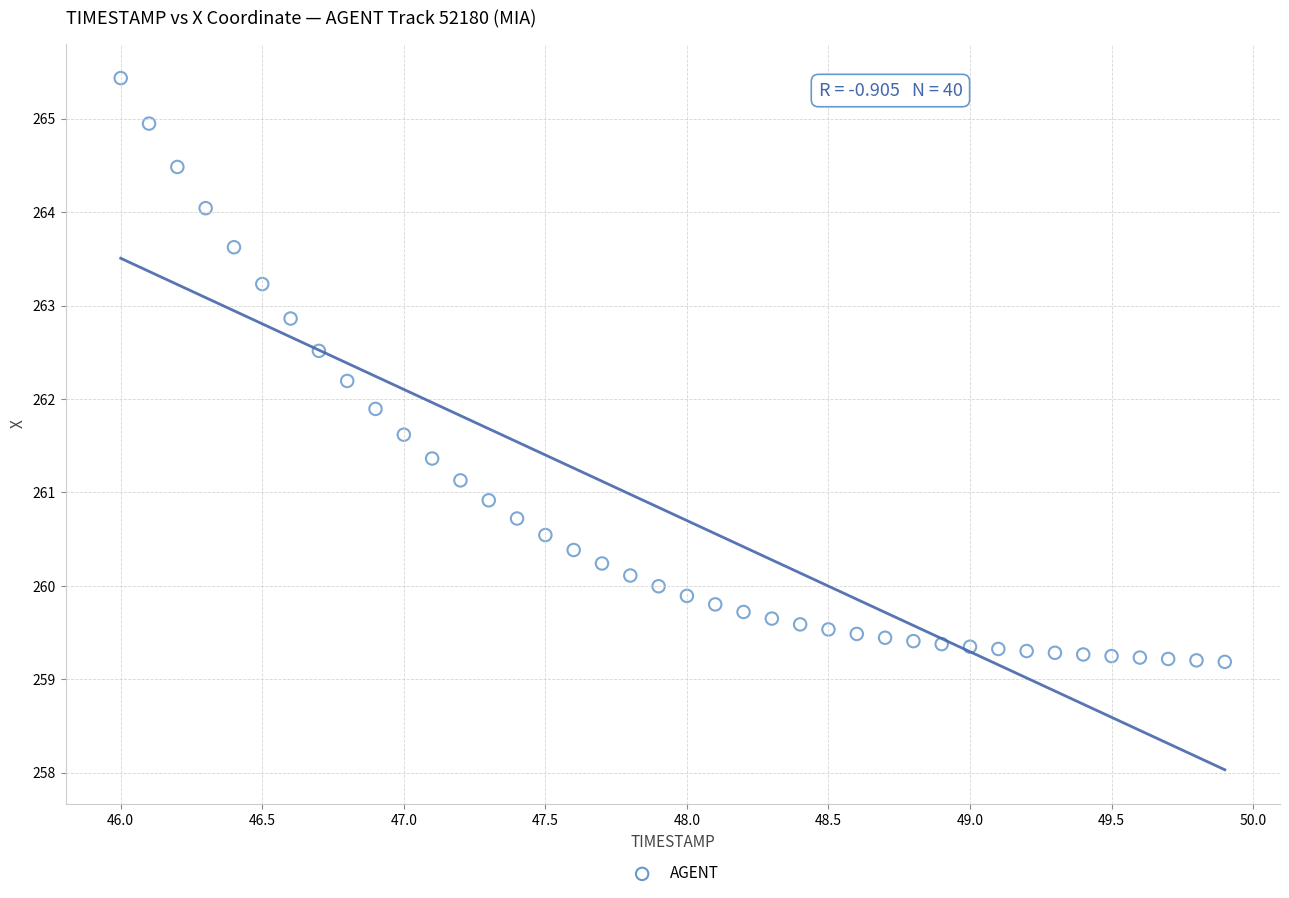

What Y value in the scatter plot is closest to 262?

261.9